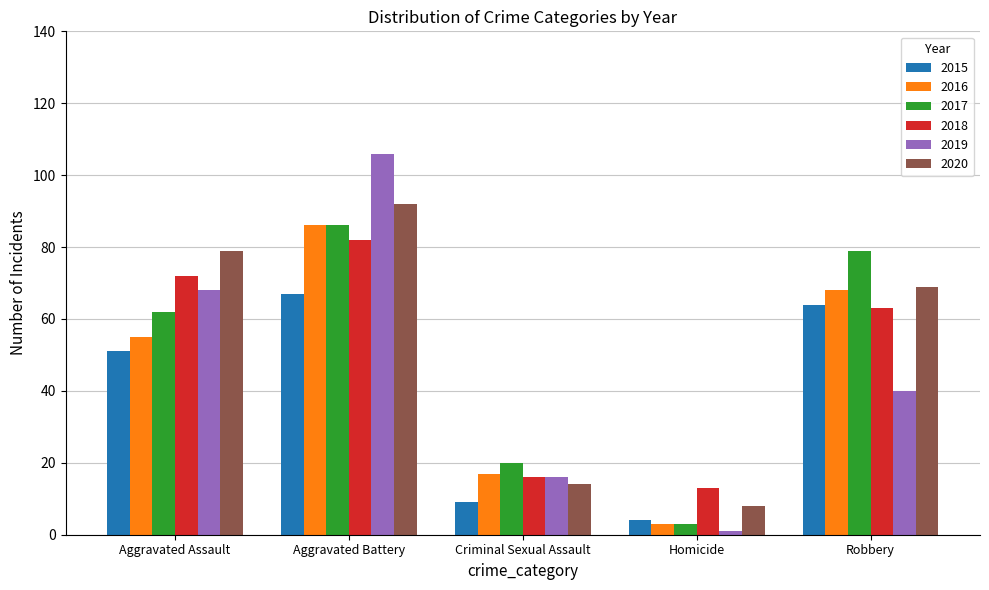

At which category is the sum across all series the highest?

Aggravated Battery